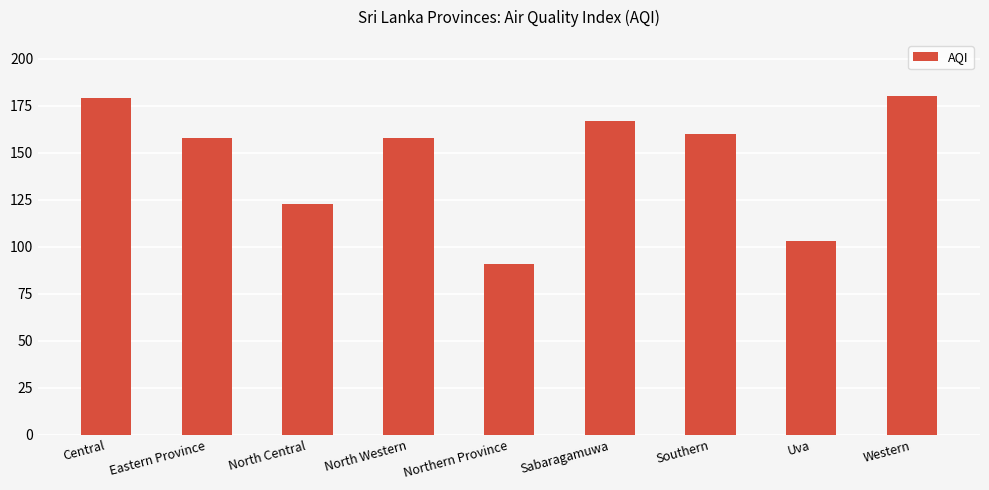

The value at Western is 180. True or false?

True